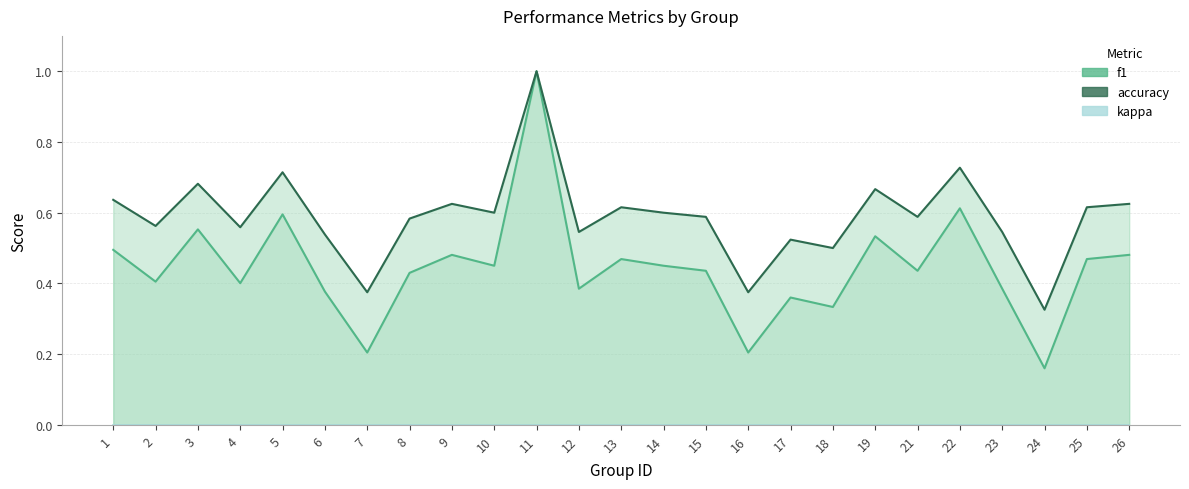

At which category is the sum across all series the highest?

11